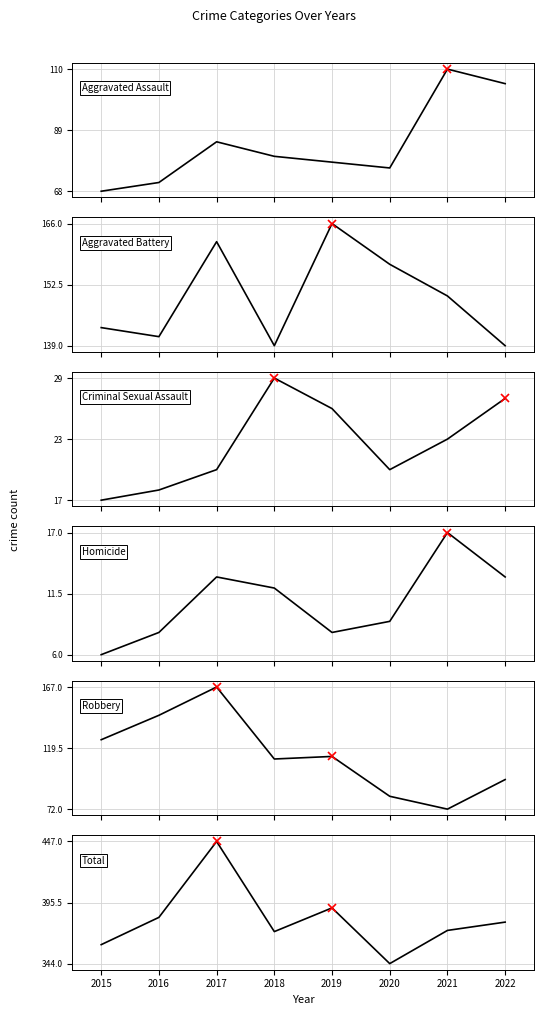

Where is Homicide nearest to the value 11?

2018